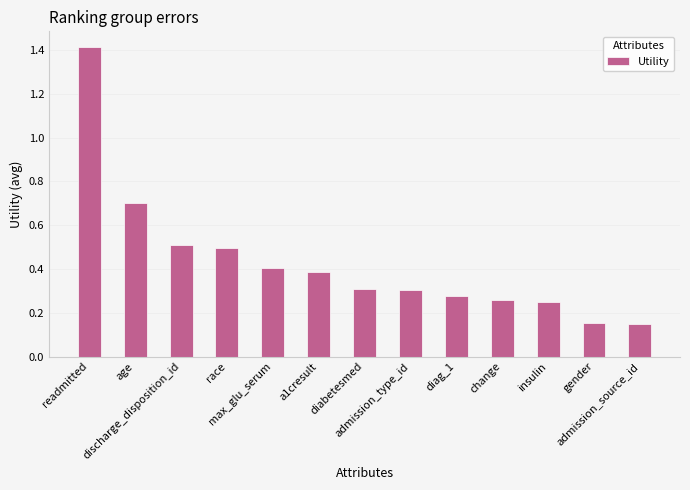

How many values are between 0 and 1?

12